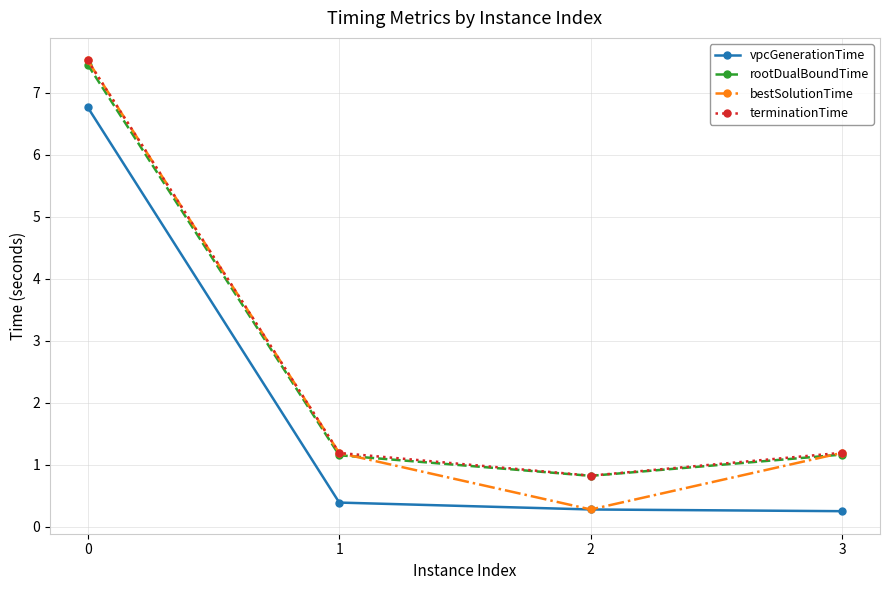

True or false: rootDualBoundTime and vpcGenerationTime intersect in this chart.

False